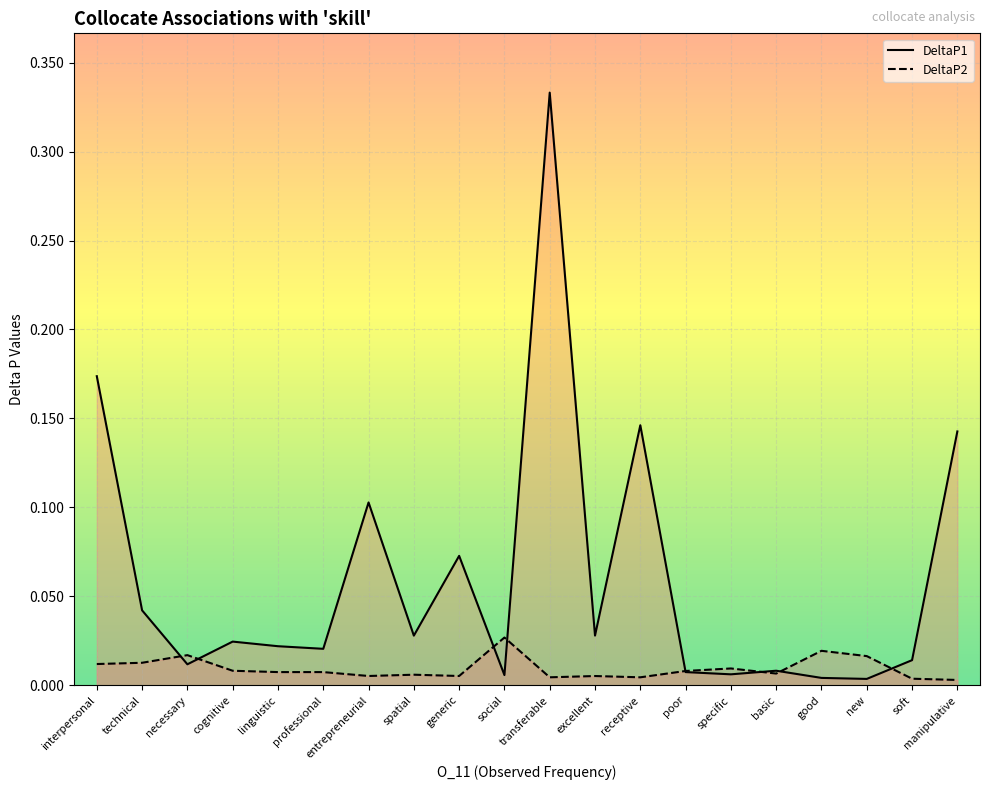

What are all the series names shown in the legend?

DeltaP1, DeltaP2